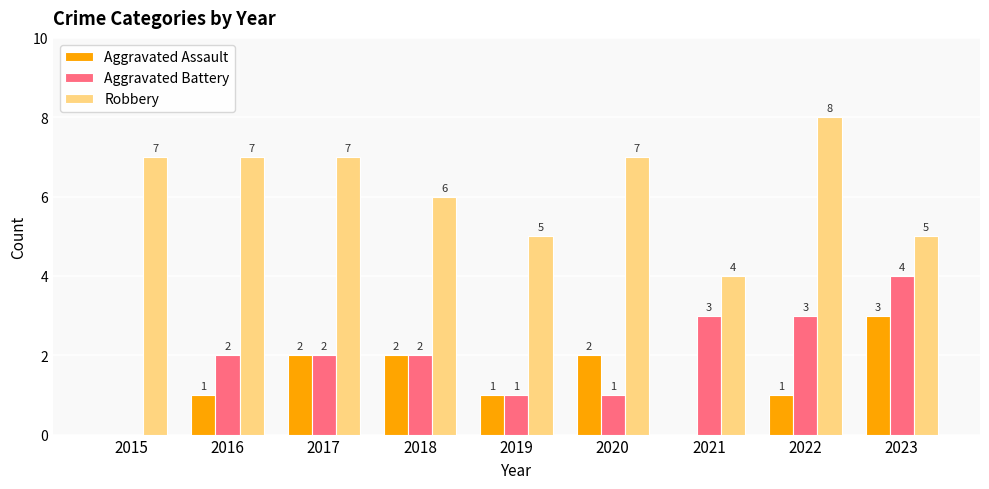

Which series changed the most between 2020 and 2023?

Aggravated Battery